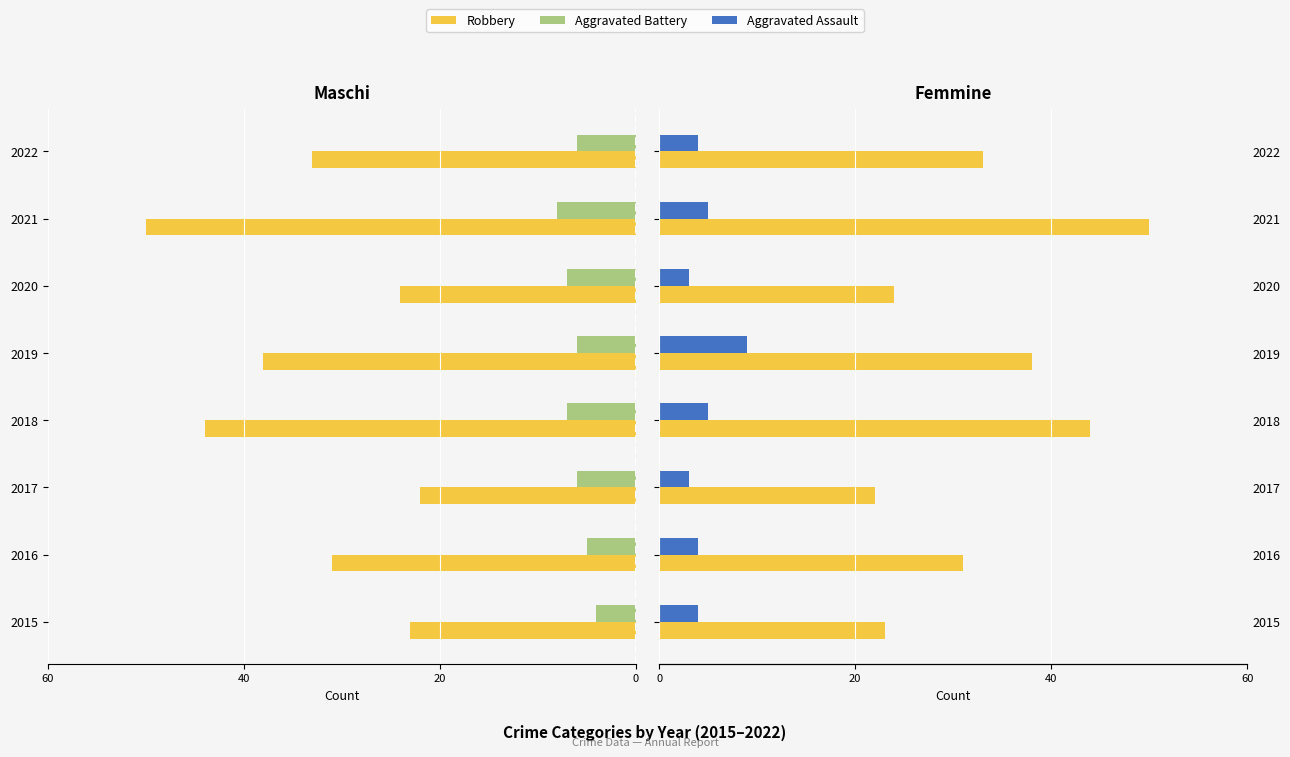

What is the value of the Aggravated Assault bar at the 2nd from the left?

4